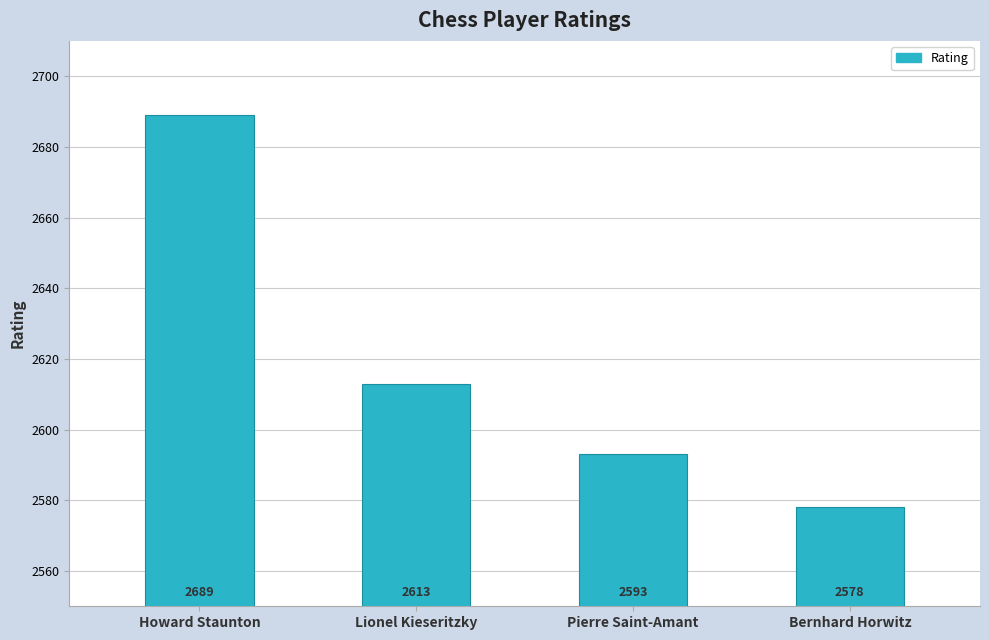

Reading left to right, what are all the values shown in this chart?

Howard Staunton=2689	Lionel Kieseritzky=2613	Pierre Saint-Amant=2593	Bernhard Horwitz=2578